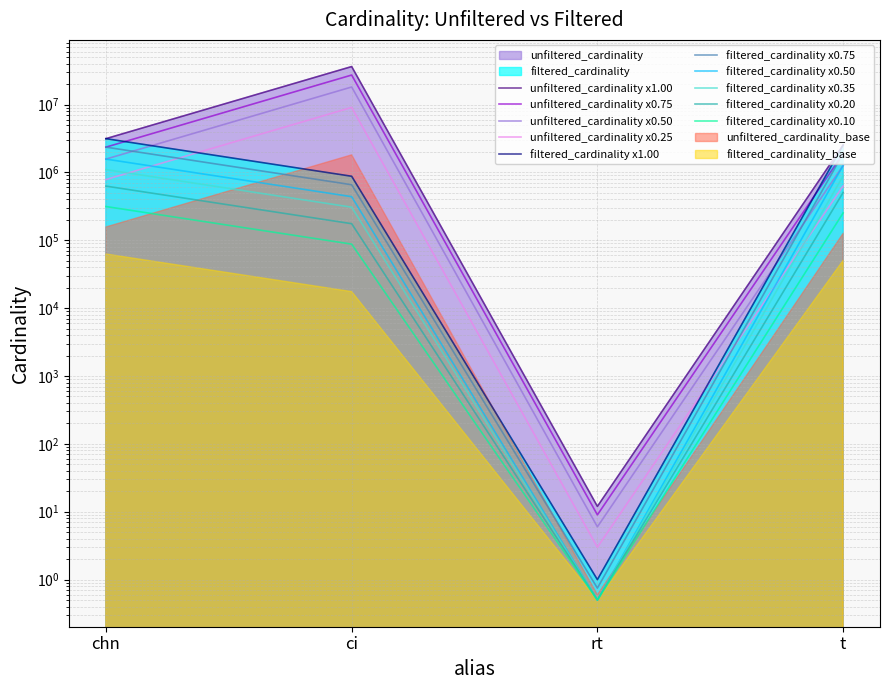

What is the sum of all filtered_cardinality values?

6546020